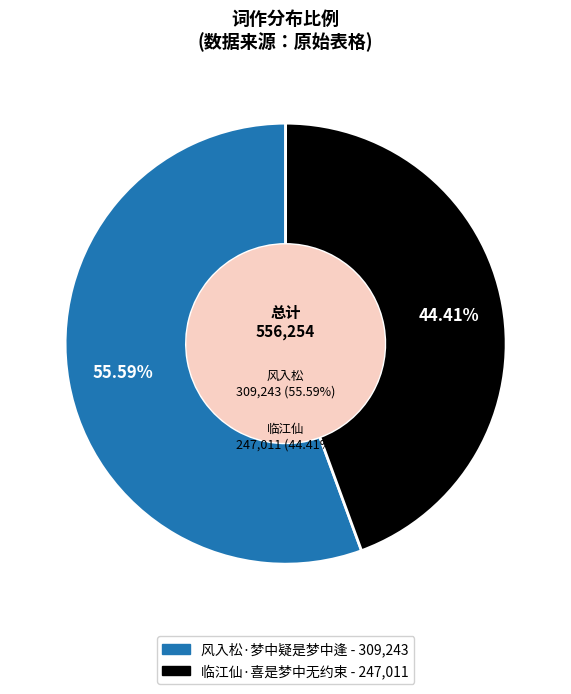

Approximately how many times larger is the value at 风入松·梦中疑是梦中逢 compared to 临江仙·喜是梦中无约束?

1.3